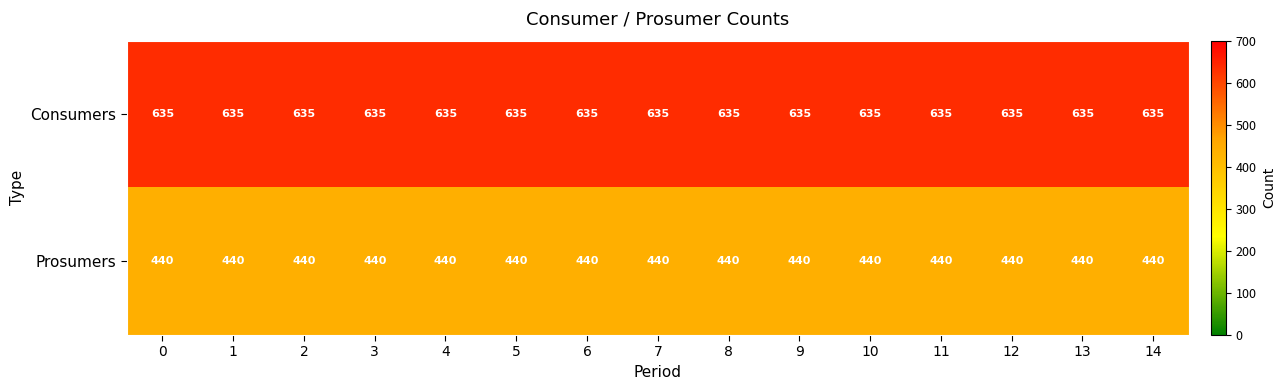

What is the approximate value of Prosumers at 1?

440